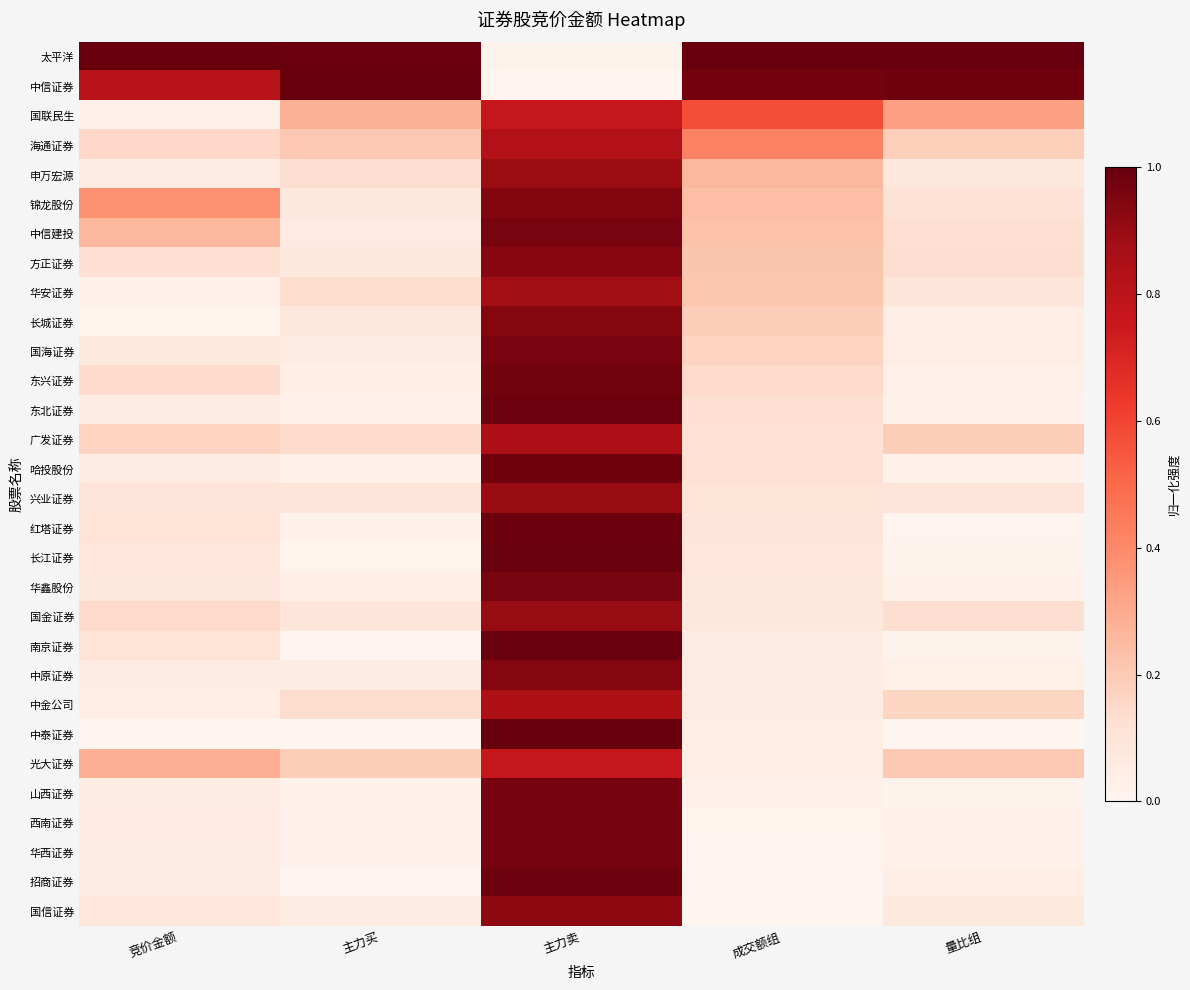

What is the difference between the highest and lowest values at 竞价金额?

1.0